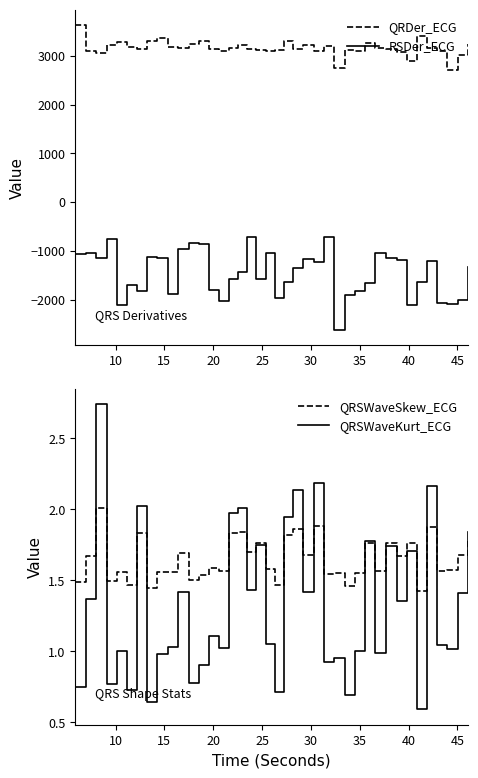

What is the average value of the QRDer_ECG series?

3158.0